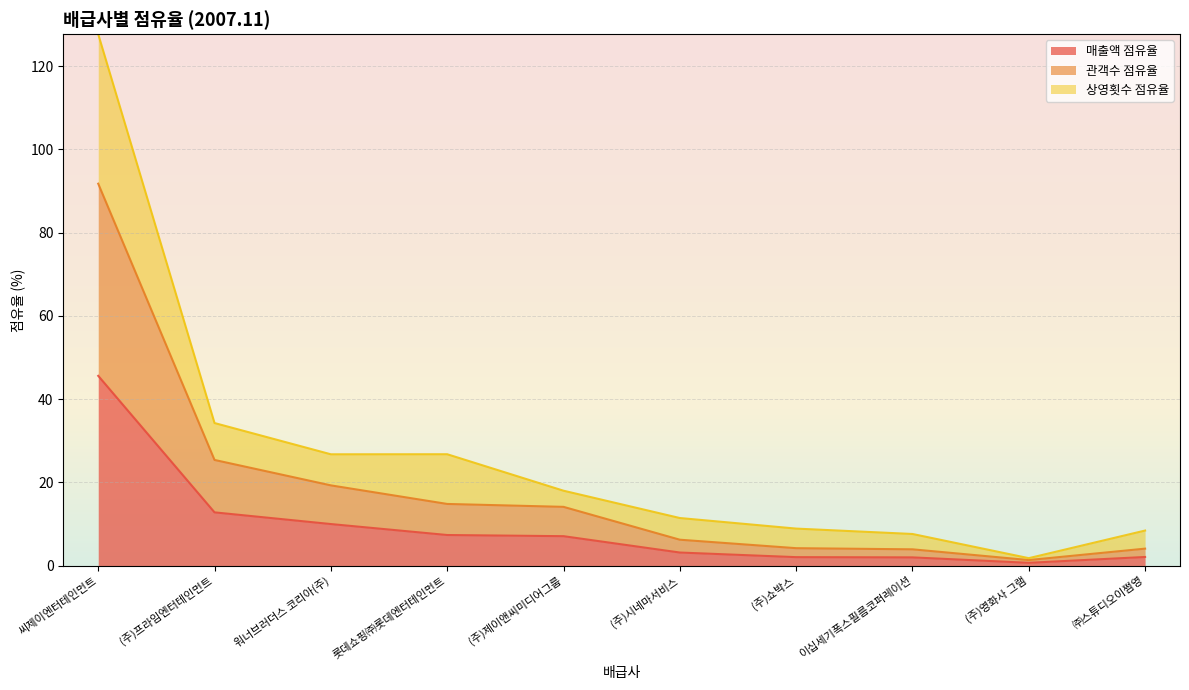

Reading right to left, what are all the values shown in this chart?

매출액 점유율: 2.0	0.6	2.0	2.0	3.1	7.0	7.3	10.0	12.8	45.6
관객수 점유율: 4.1	1.3	3.9	4.2	6.2	14.1	14.8	19.3	25.4	91.7
상영횟수 점유율: 8.4	1.8	7.6	8.9	11.4	18.0	26.7	26.7	34.2	127.7